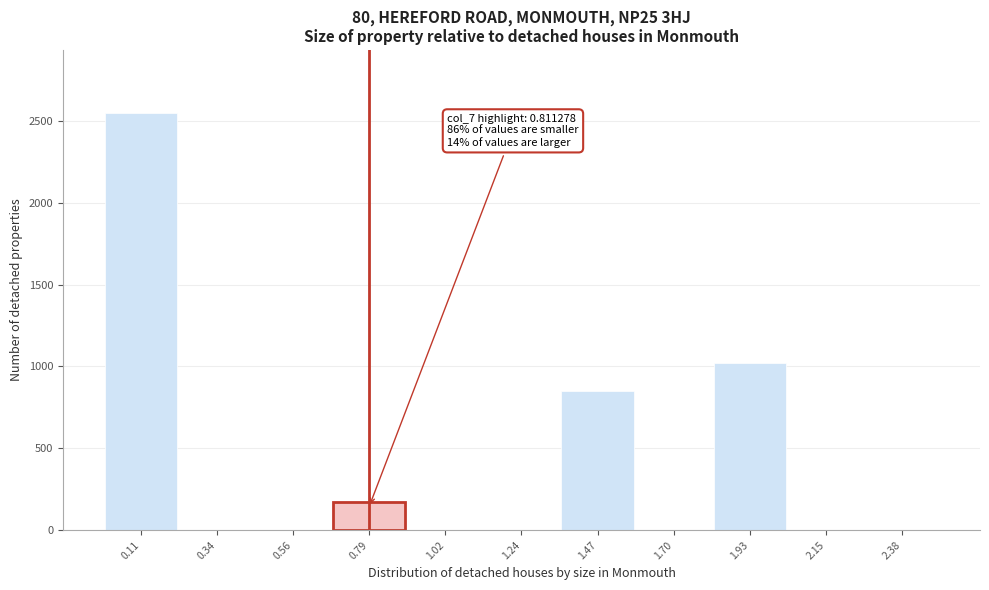

Over which range of the x-axis is the bar tallest?

0.00 to 0.25